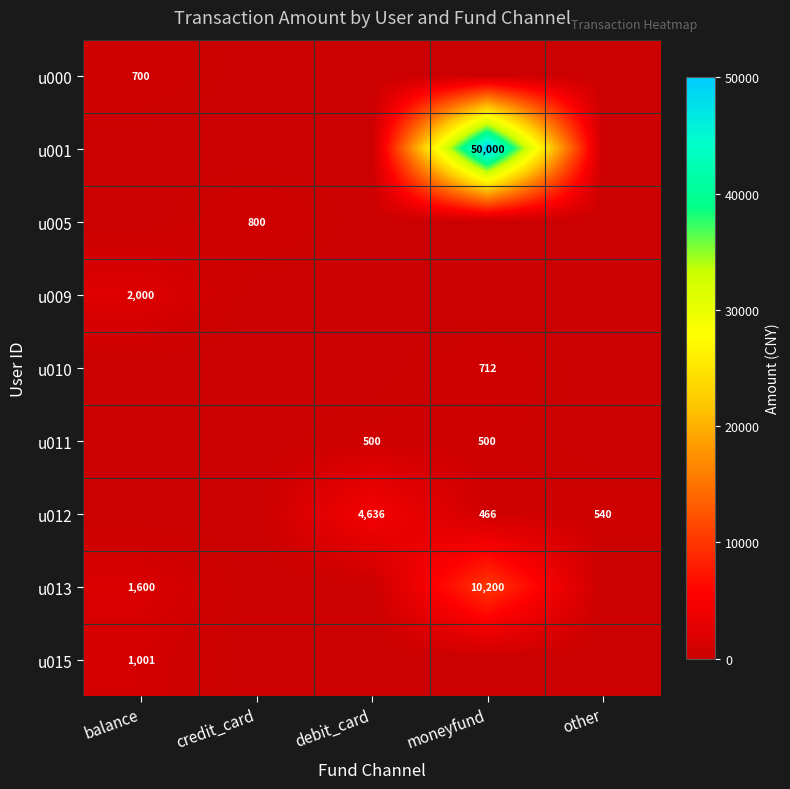

What is the sum of the u011 values at moneyfund and debit_card?

1000